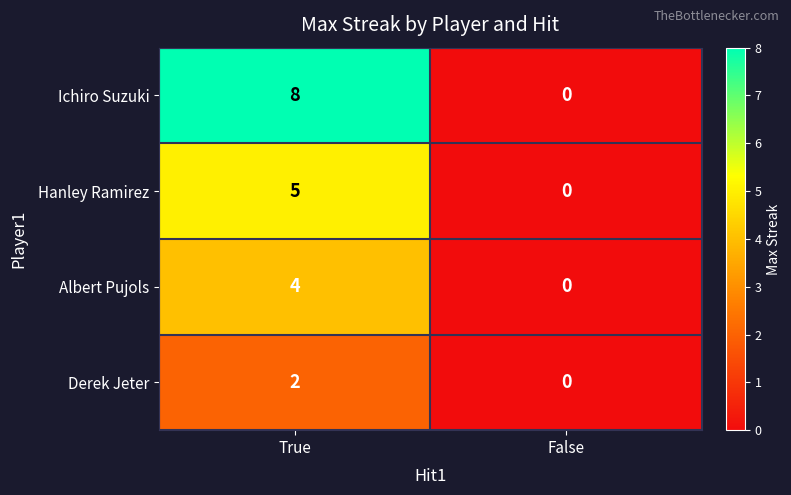

True or false: Ichiro Suzuki has a value of 4 at False.

False